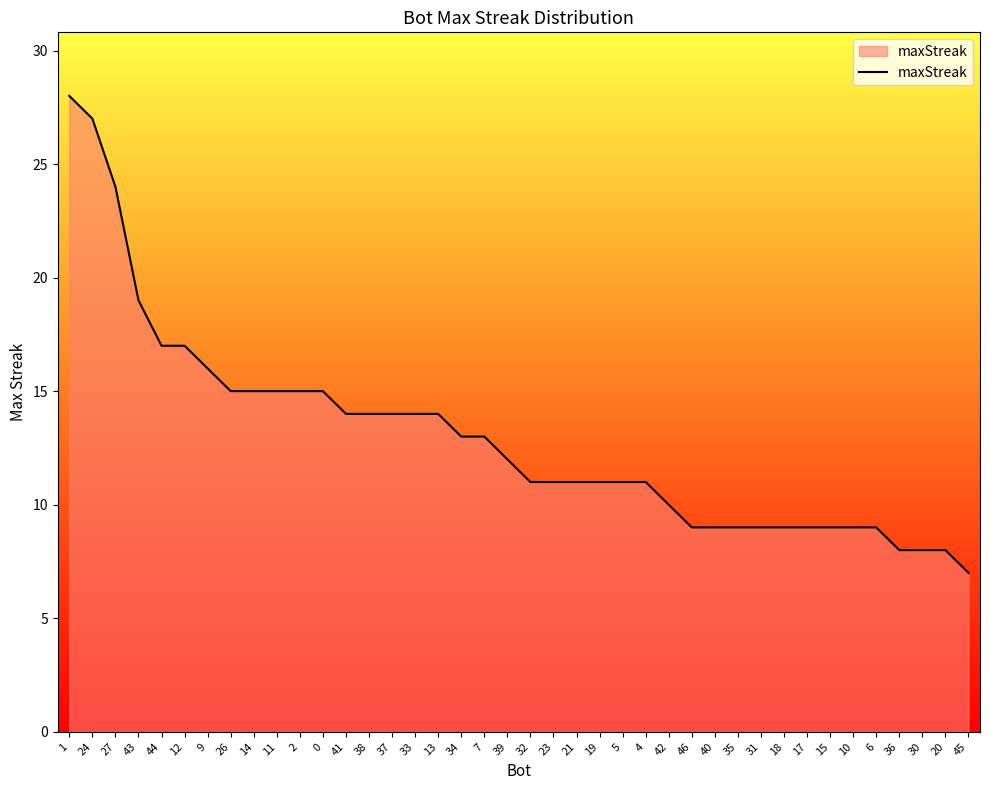

What is the change in value from 32 to 31?

-2